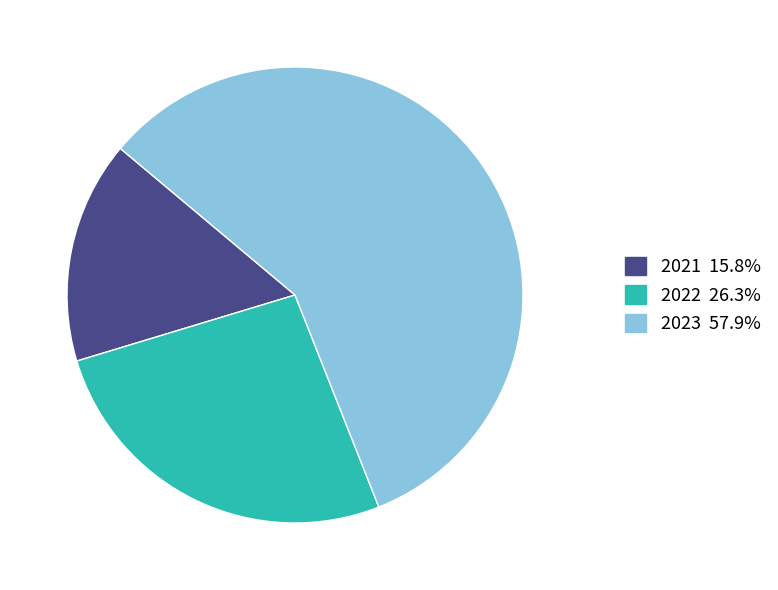

Which has a higher value, 2023 or 2022?

2023